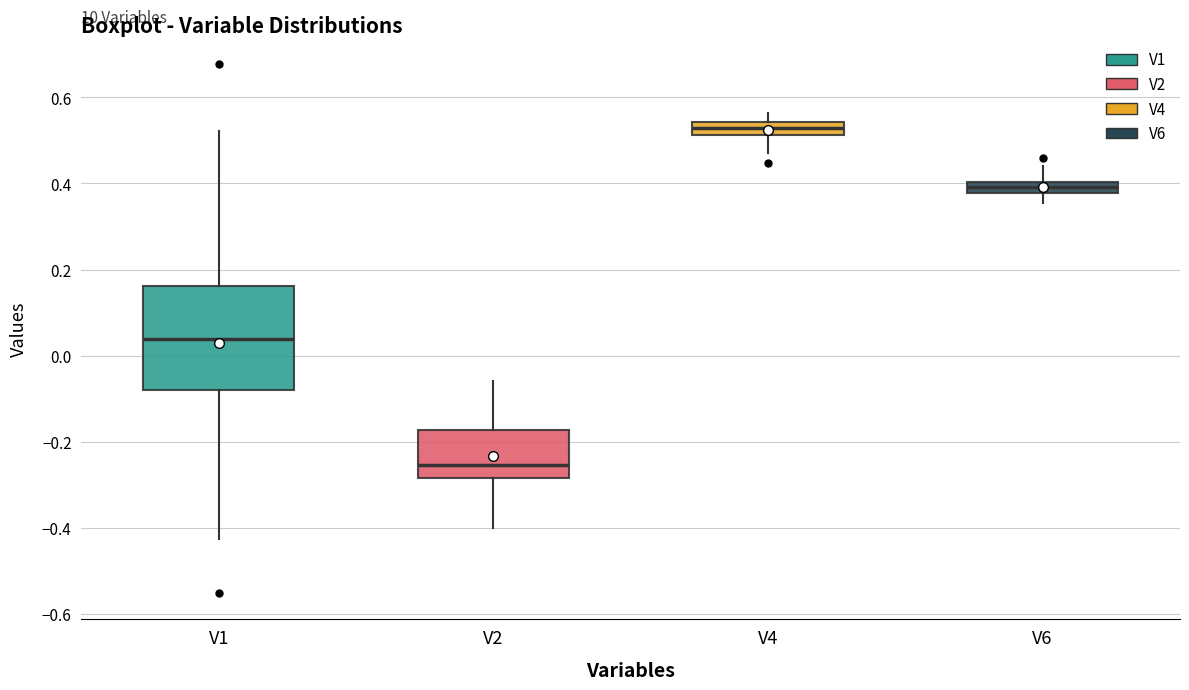

Where does the median line of the box for V2 sit on the y-axis? The values are not printed on the chart, so give them approximately, as read against the axis.

-0.26